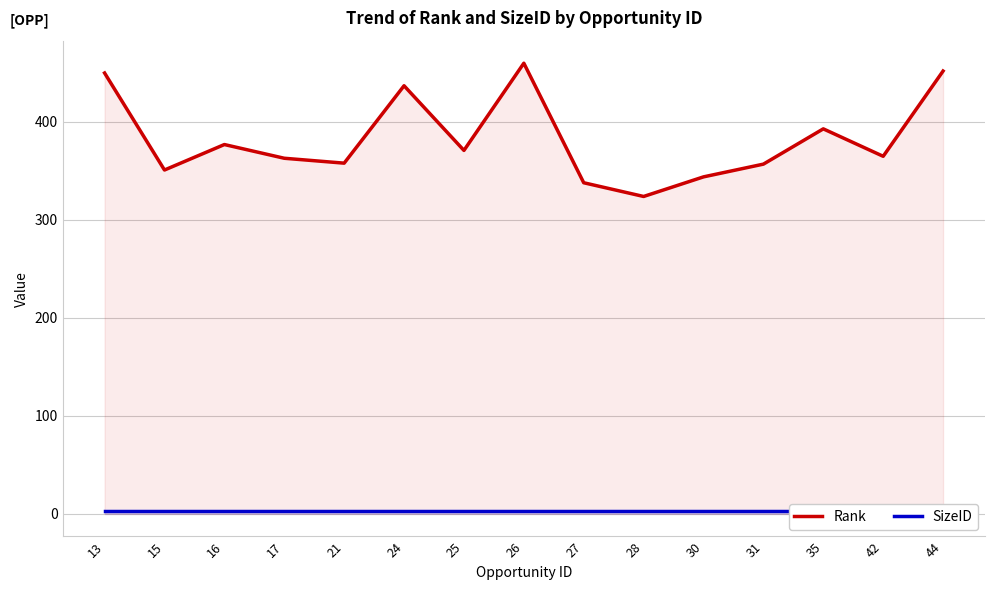

True or false: Rank has a value of 209 at 25.

False